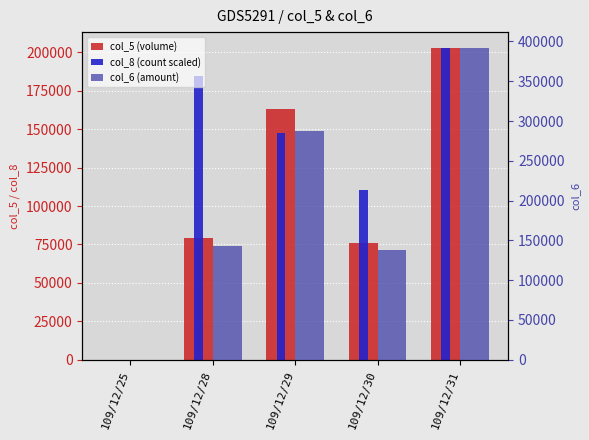

Where is col_6 (amount) nearest to the value 196045?

109/12/28